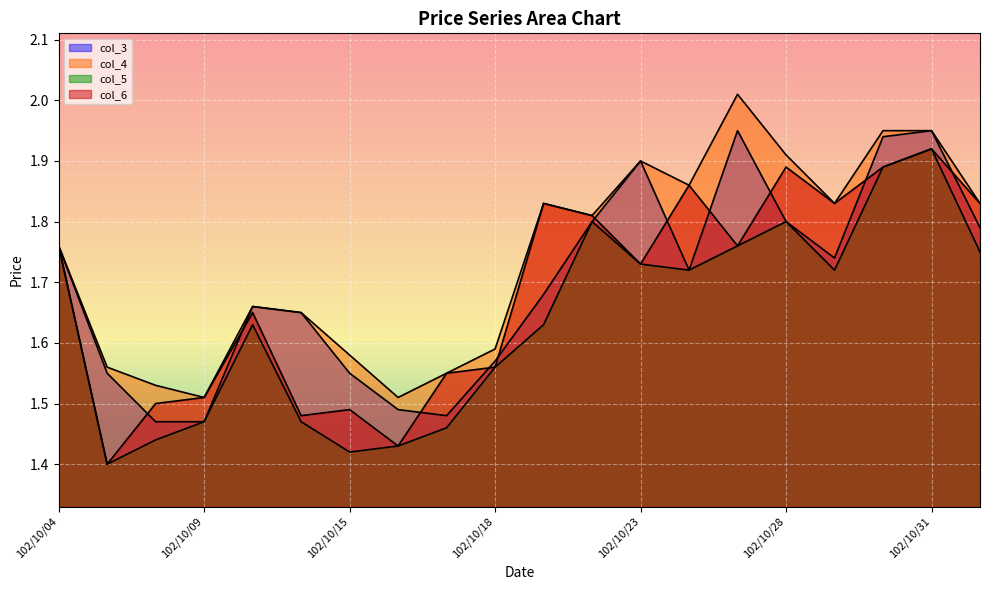

List the labels in order of col_5 value, largest first.

102/10/31, 102/10/30, 102/10/22, 102/10/28, 102/10/04, 102/10/25, 102/11/01, 102/10/23, 102/10/24, 102/10/29, 102/10/11, 102/10/21, 102/10/18, 102/10/09, 102/10/14, 102/10/17, 102/10/08, 102/10/16, 102/10/15, 102/10/07